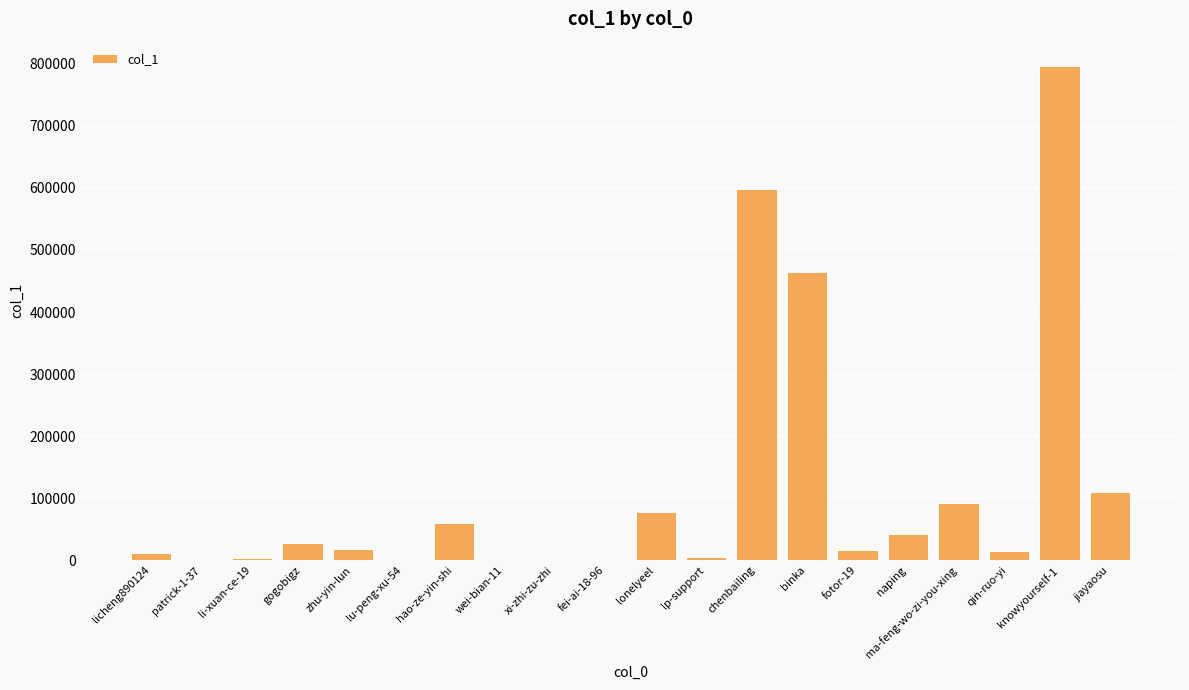

The value at binka is 465064. True or false?

True